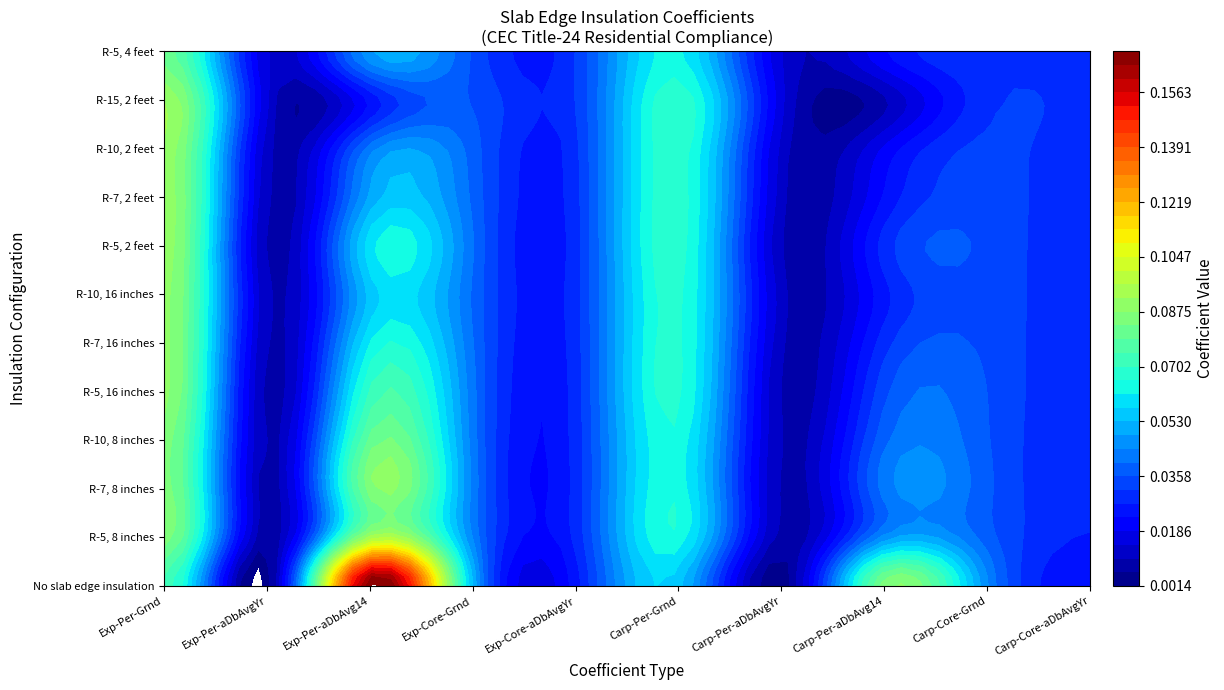

What is the difference between the second highest and minimum values in the No slab edge insulation series?

0.1